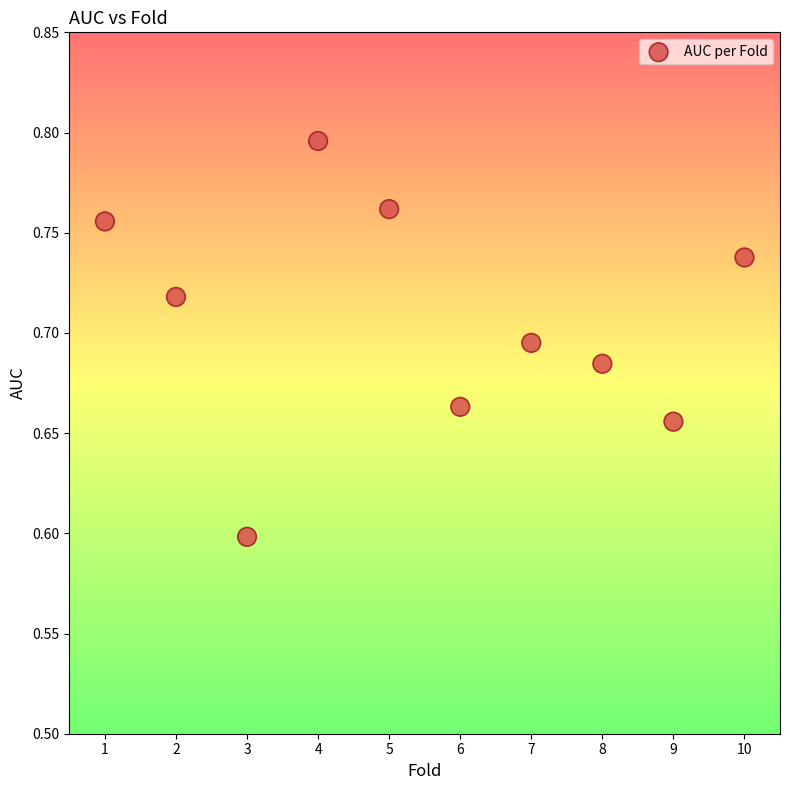

What is the range of X values (max minus min)?

9.0